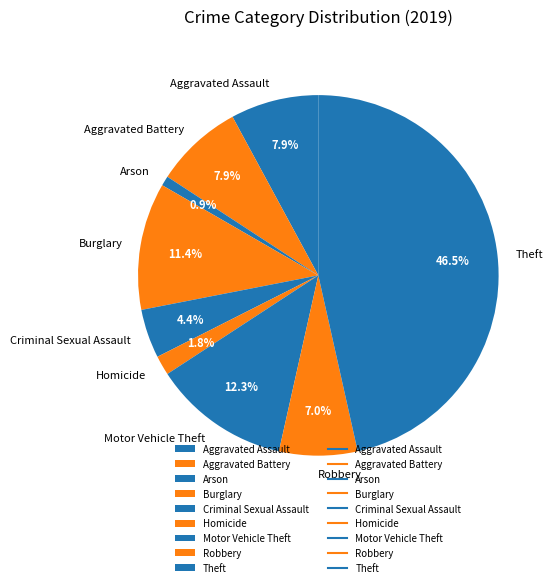

Is it true that Homicide is 2% of the pie?

True